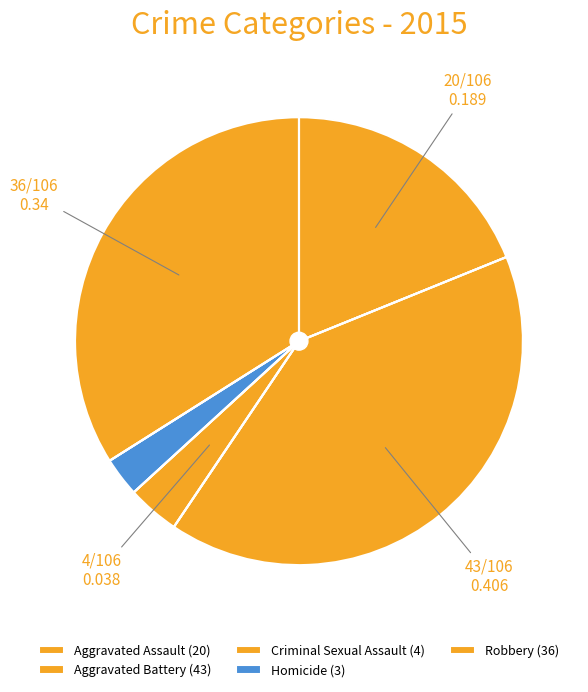

How many segments does this pie chart have?

5